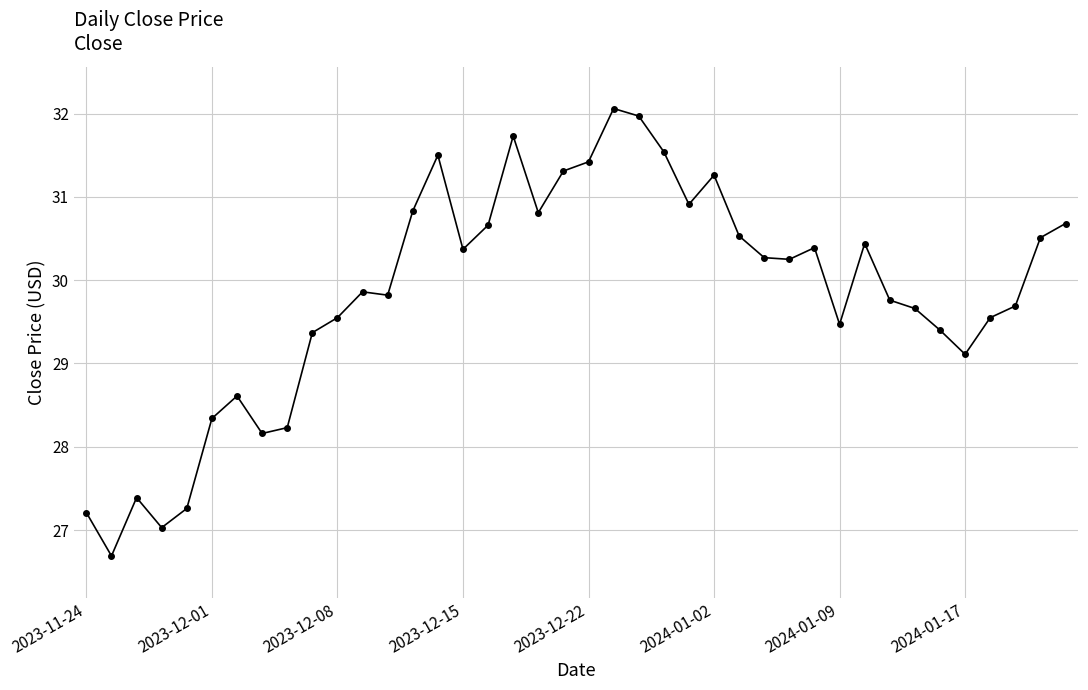

What is the smallest value displayed?

26.7